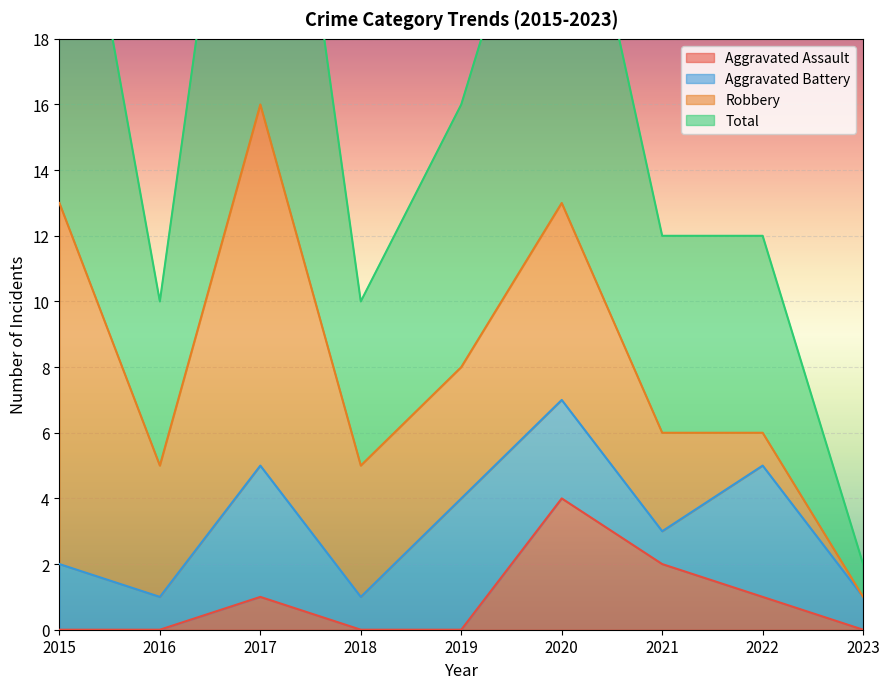

Is it true that Aggravated Assault equals 0 at 2016?

True